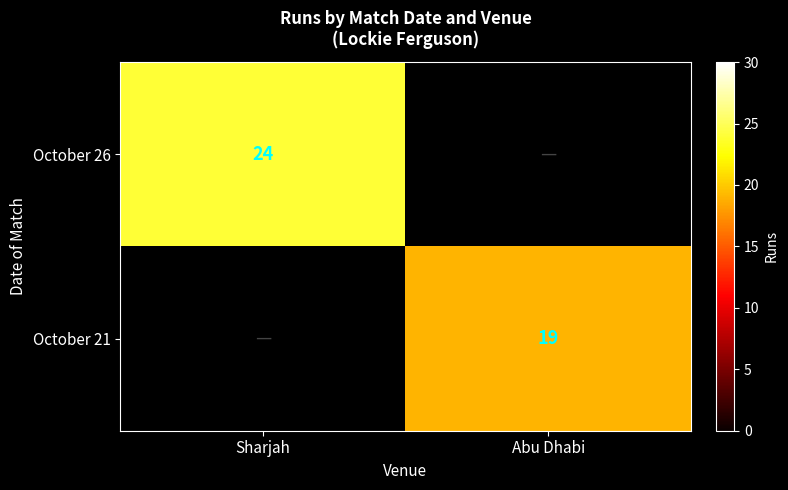

Is it true that October 21 equals 7.0 at Abu Dhabi?

False